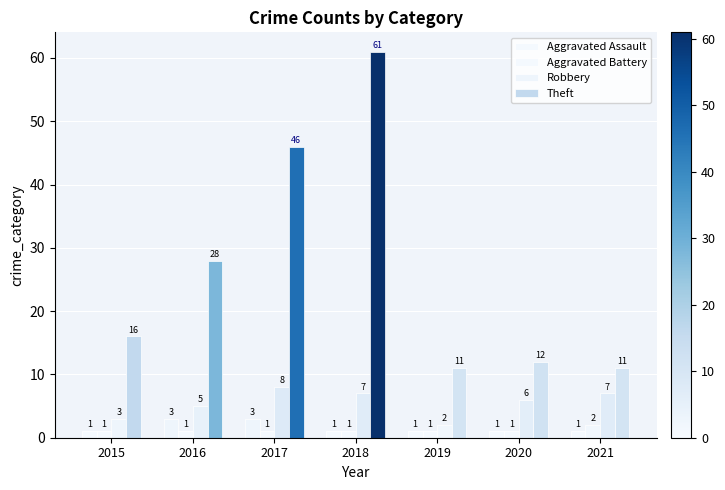

Count the number of categories in the chart.

7